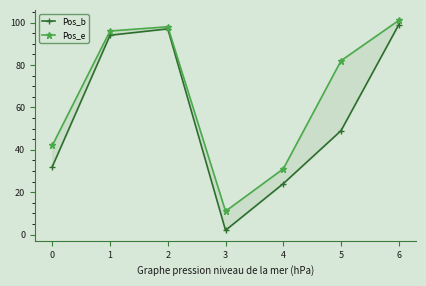

What is the maximum value shown in the chart?

101